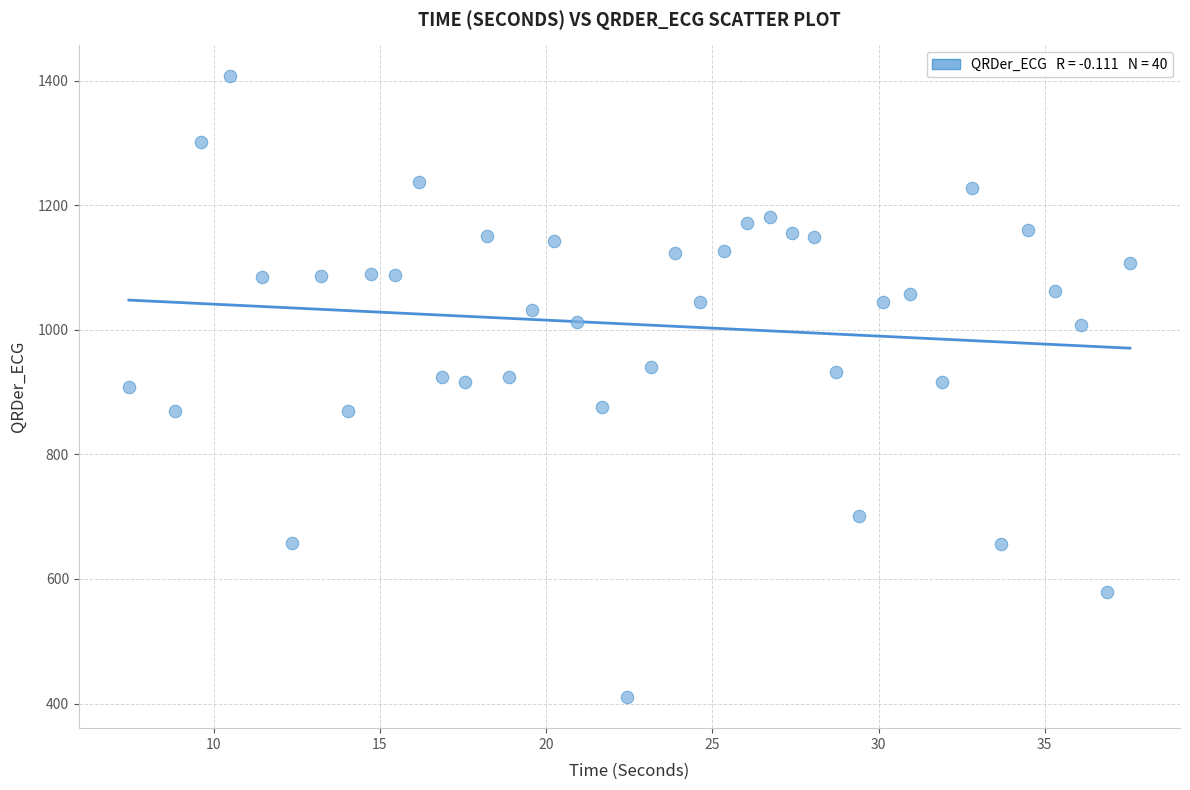

What is the range of Y values (max minus min)?

996.6